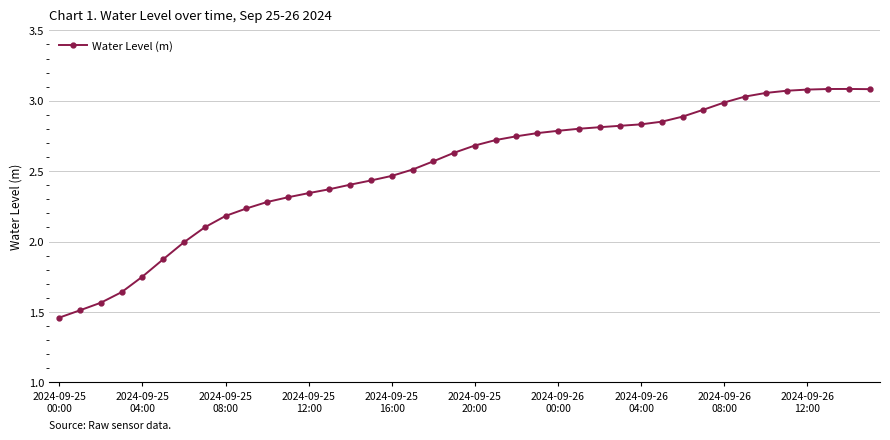

What is the value of the 7th point from the left?

2.0